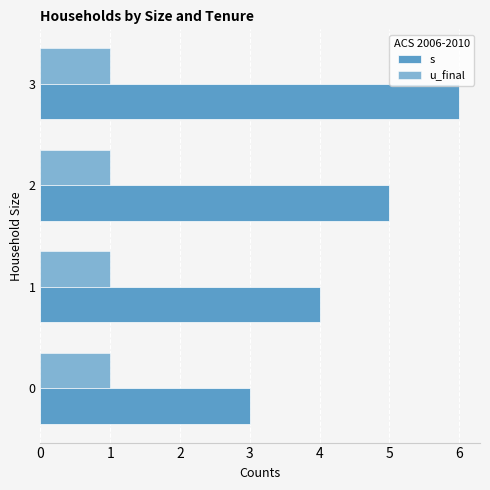

How many series are shown in this chart?

2